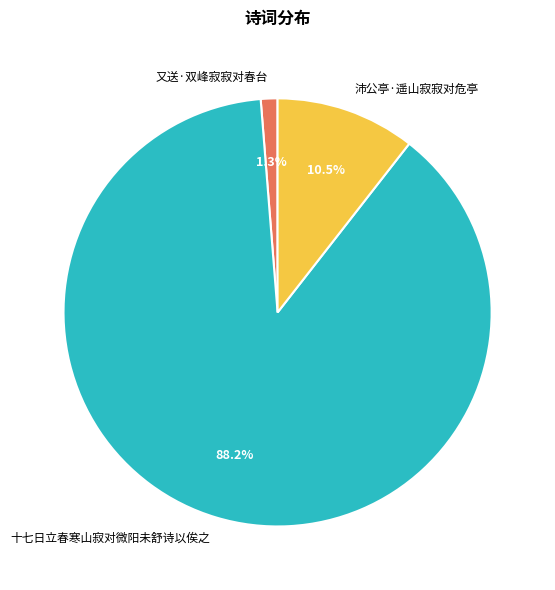

Rank the categories by value from lowest to highest.

又送·双峰寂寂对春台, 沛公亭·遥山寂寂对危亭, 十七日立春寒山寂对微阳未舒诗以俟之